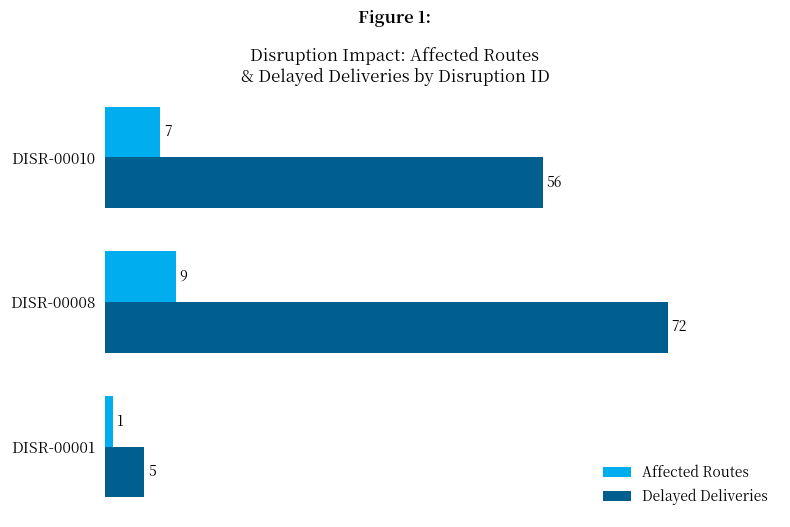

At which label is Delayed Deliveries closest to 38?

DISR-00010